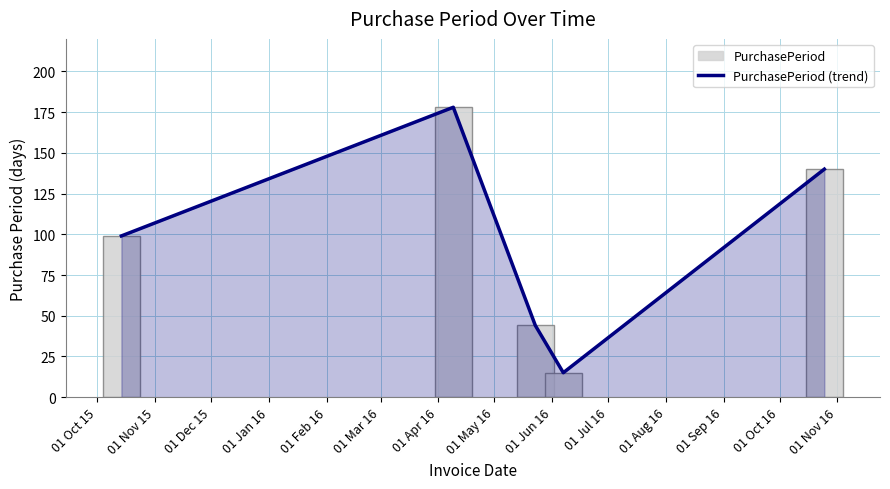

Which has a higher value, 01 Oct 15 or 01 Nov 15?

01 Nov 15